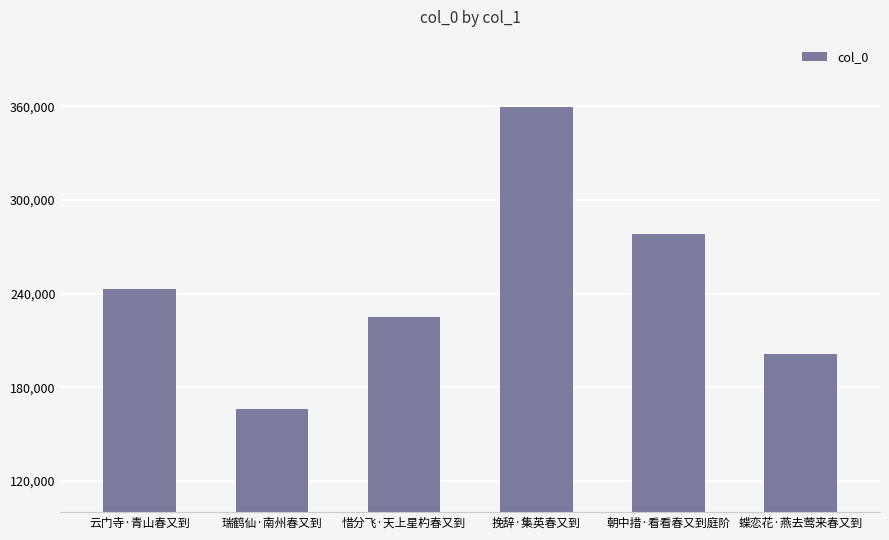

At which category does the chart reach its peak across all series?

挽辞·集英春又到